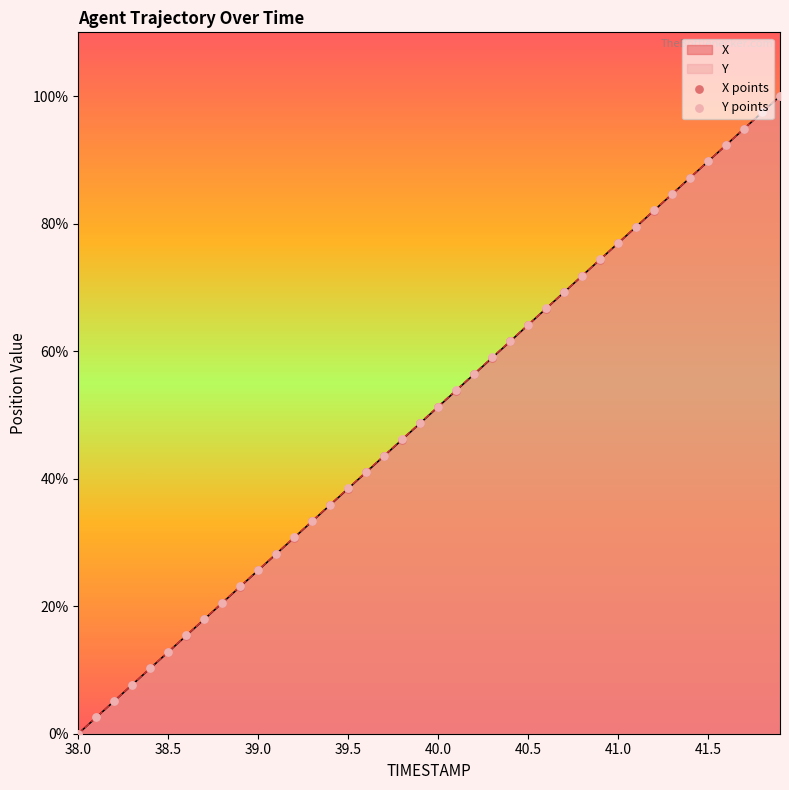

Which series reaches the maximum Y coordinate?

X points